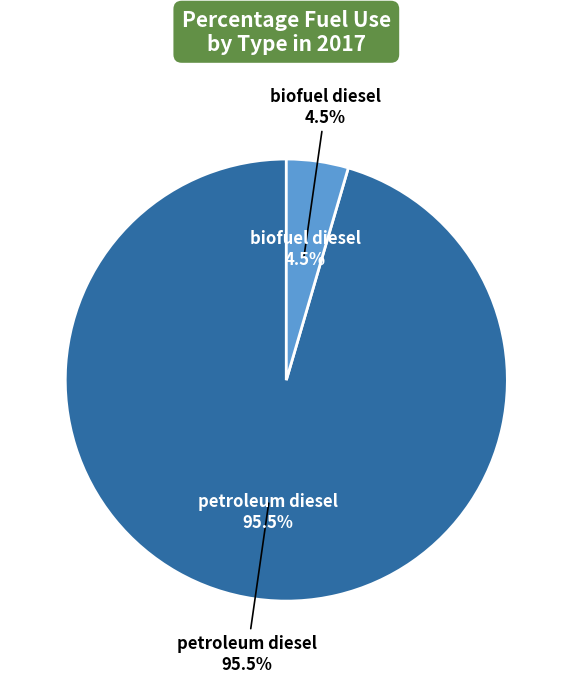

Is biofuel diesel the majority of the pie?

No